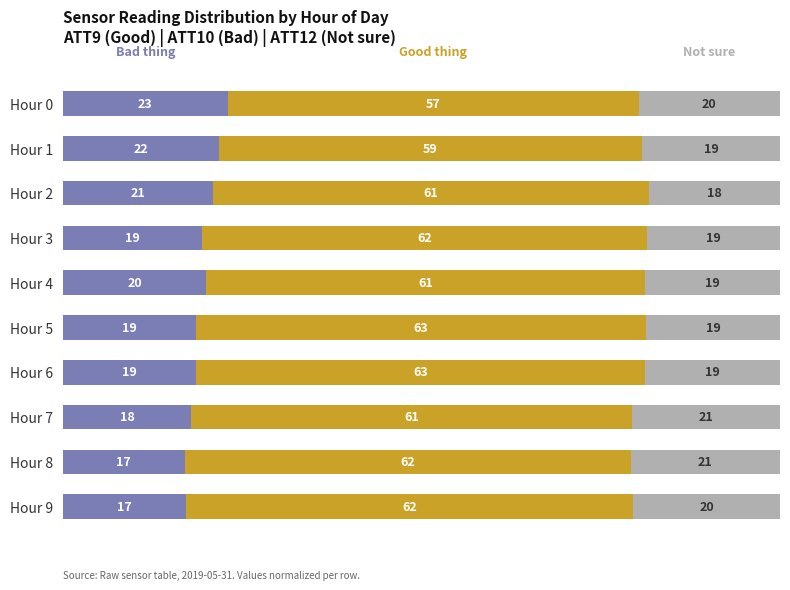

What is the total value across all series at Hour 1?

100.0